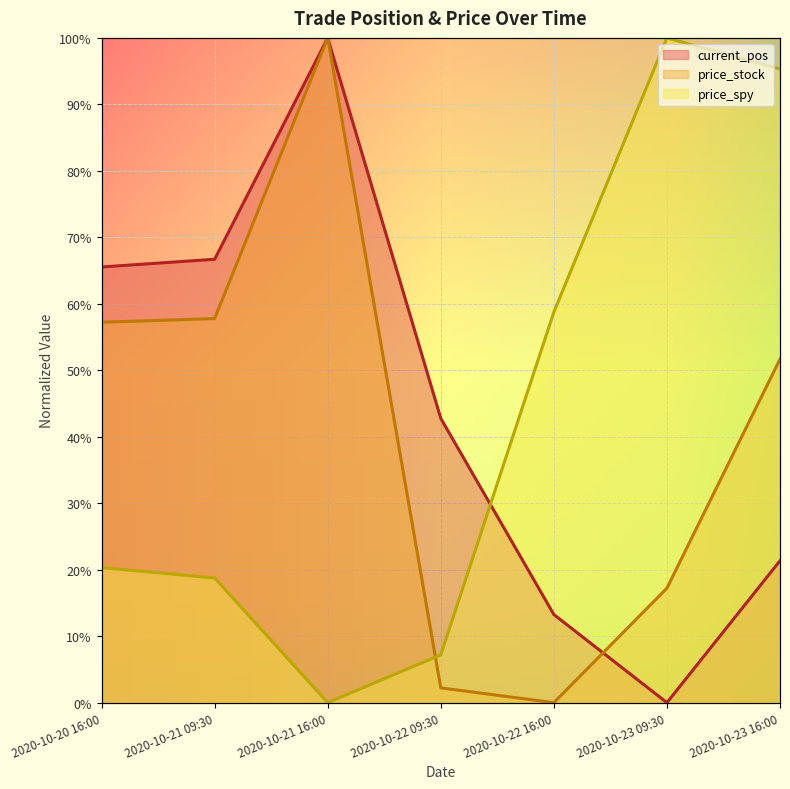

How many intersections are there between price_spy and current_pos?

1